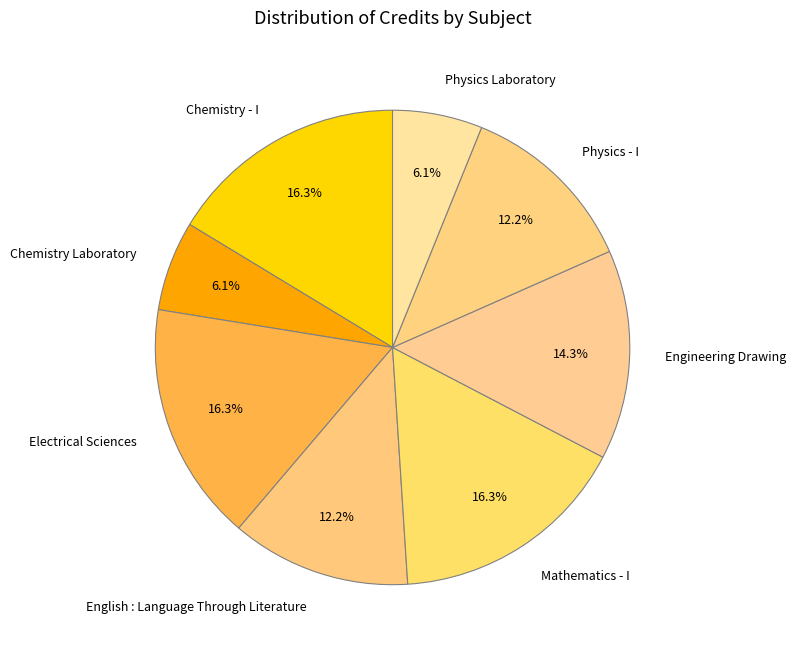

Is the sum of Chemistry - I and Mathematics - I greater than half?

No